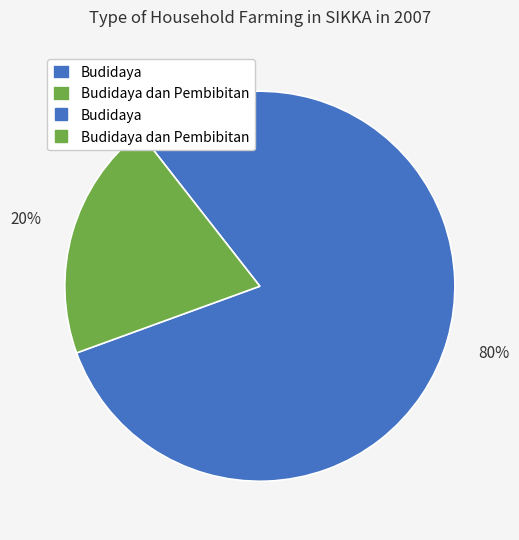

Is there any slice that represents more than half of the pie?

Yes